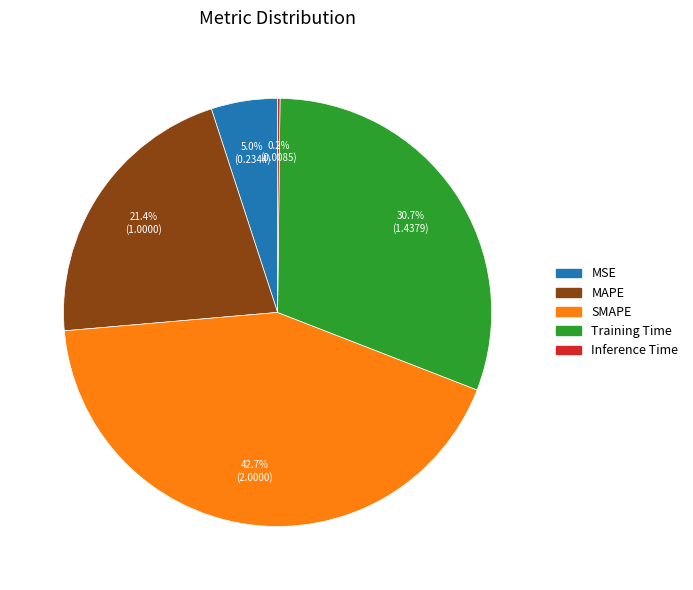

Does MSE represent more than half of the total?

No